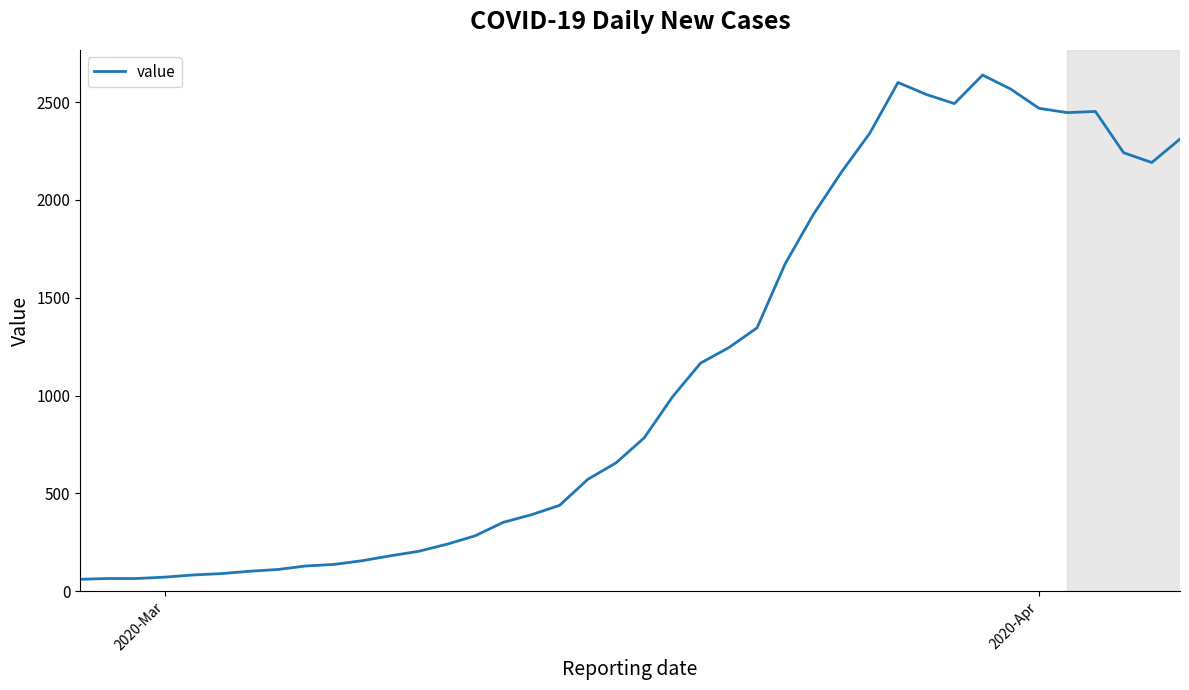

What is the smallest value displayed?

61